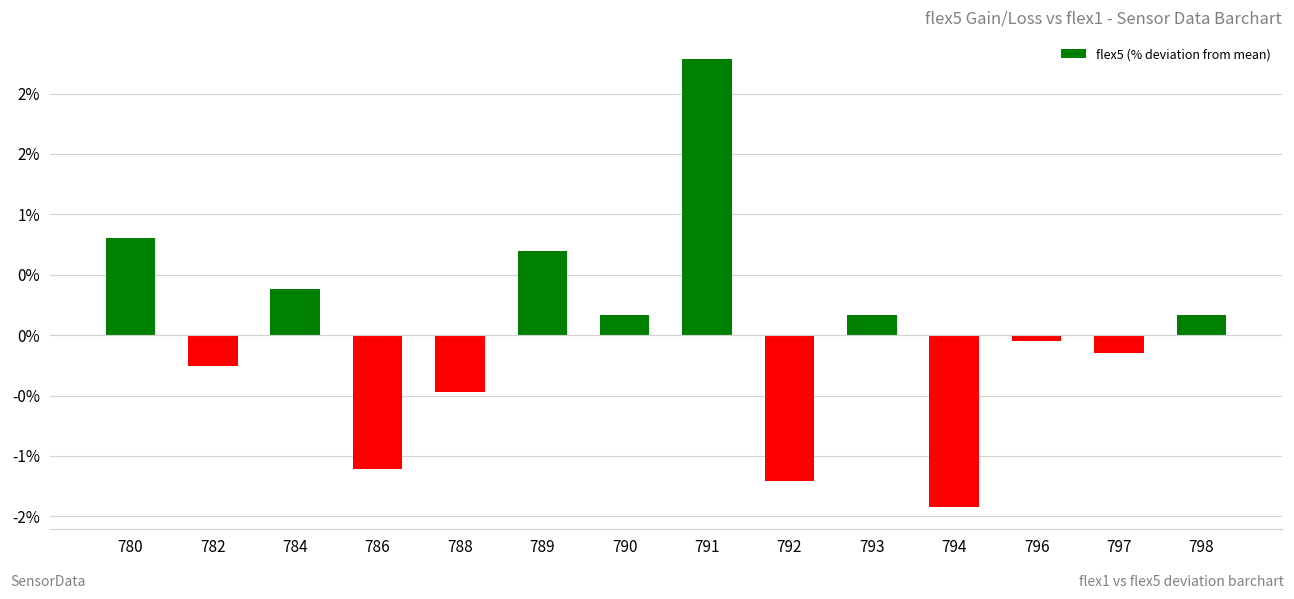

Does the chart contain any negative values?

Yes